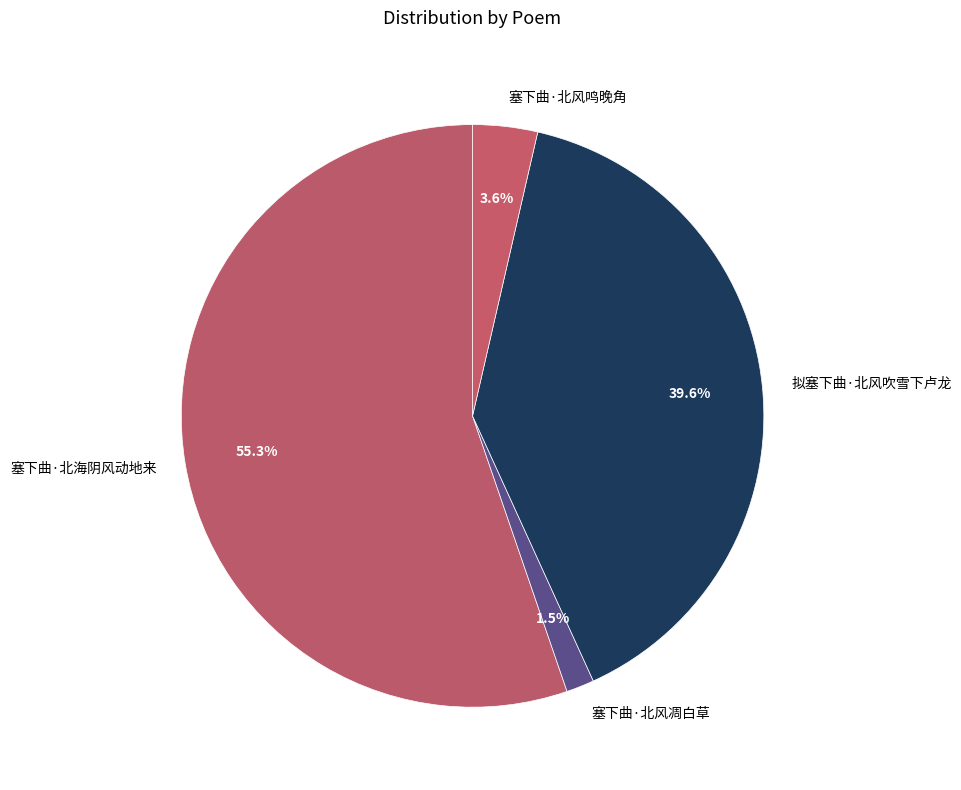

Is 塞下曲·北风凋白草 the majority of the pie?

No